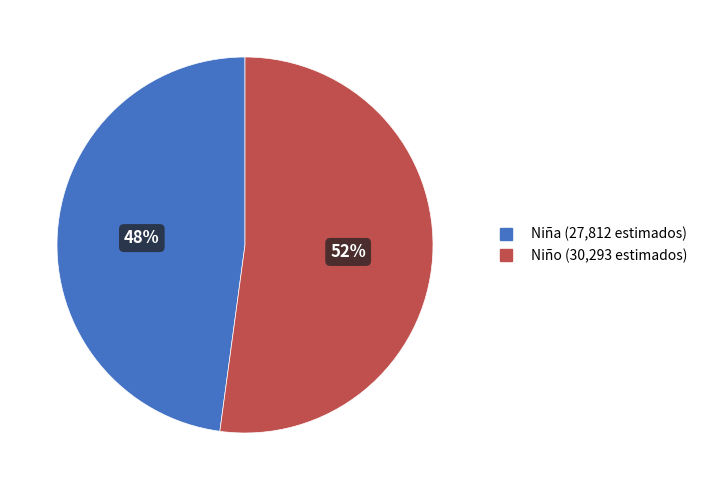

To the nearest percent, what portion does Niña represent?

48%